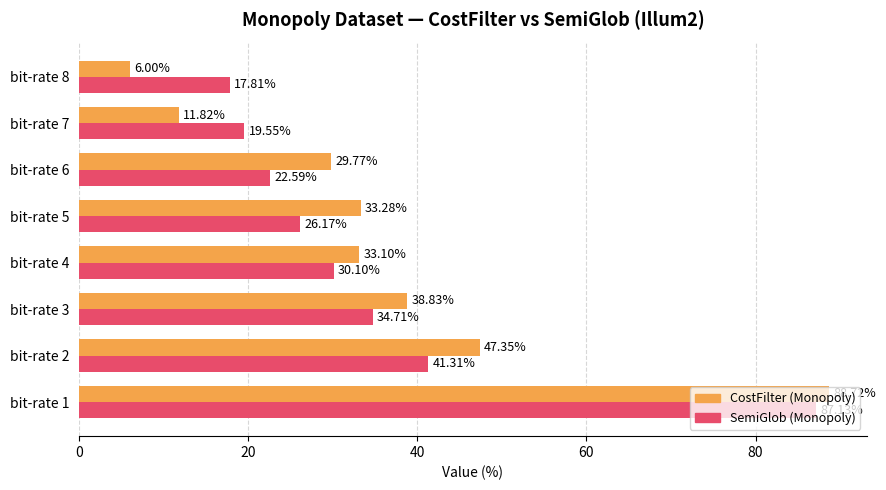

Between bit-rate 6 and bit-rate 7, which series saw the biggest shift?

CostFilter (Monopoly)